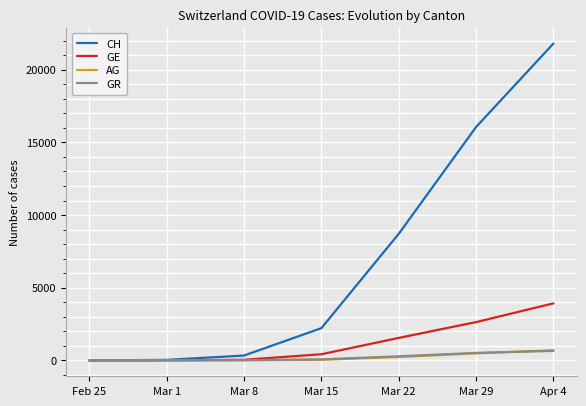

Which series has the widest spread of values?

CH